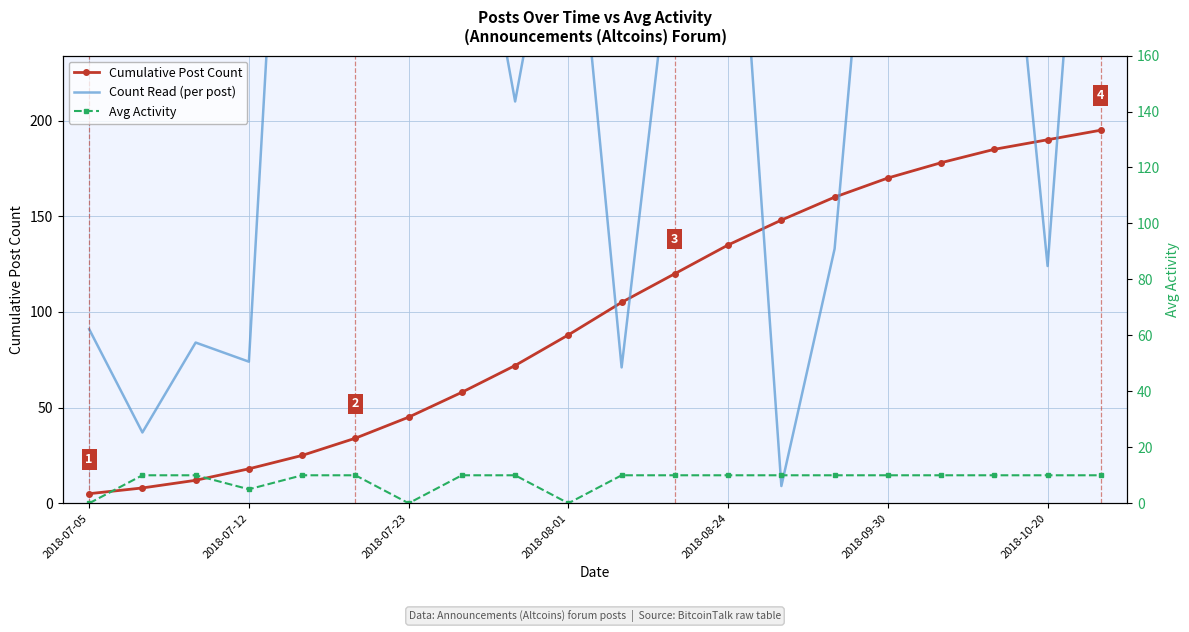

True or false: Cumulative Post Count has more than 1 interior local peaks.

False